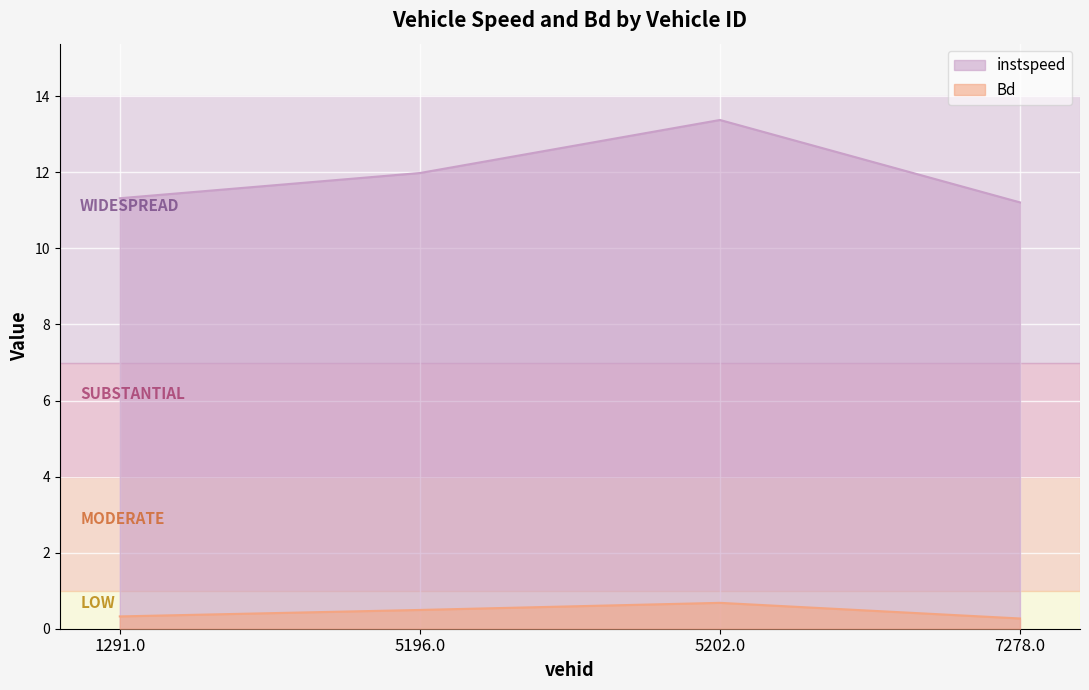

Is the value of Bd at 5196.0 greater than the value of instspeed at 7278.0?

No